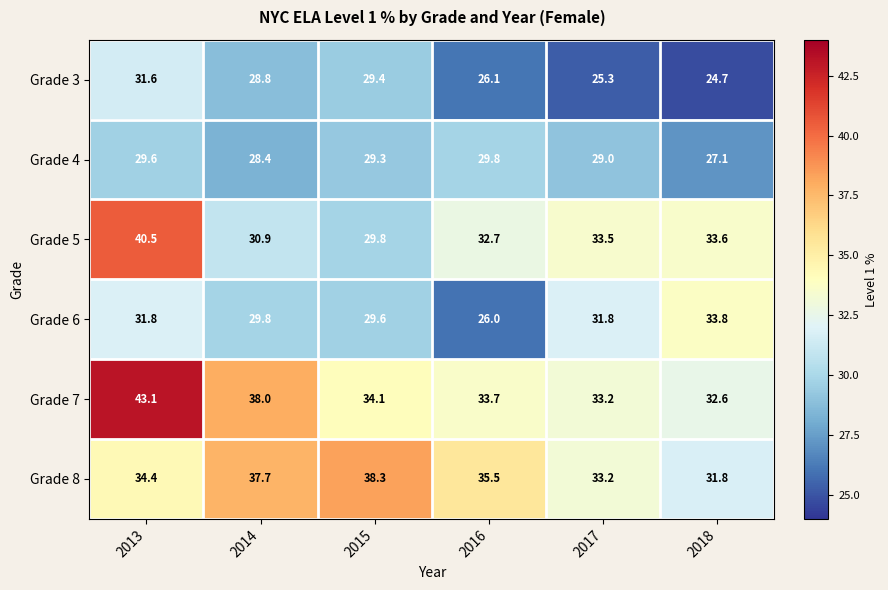

What is the difference between the Grade 8 values at 2018 and 2016?

3.7